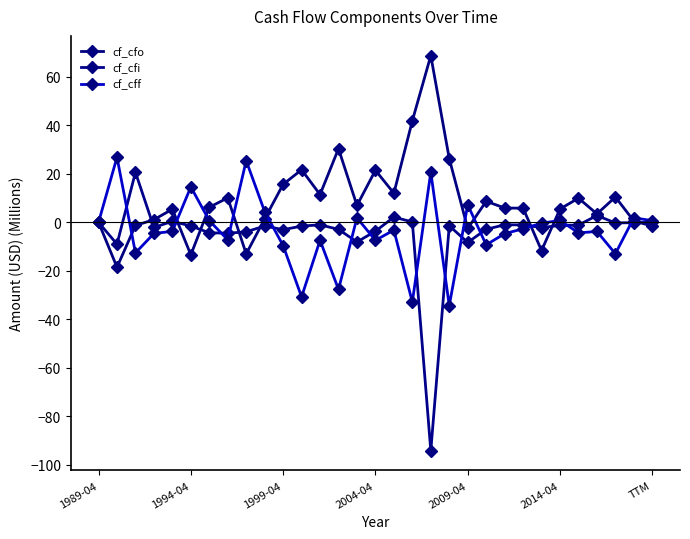

Which series has the largest total across all categories?

cf_cfo